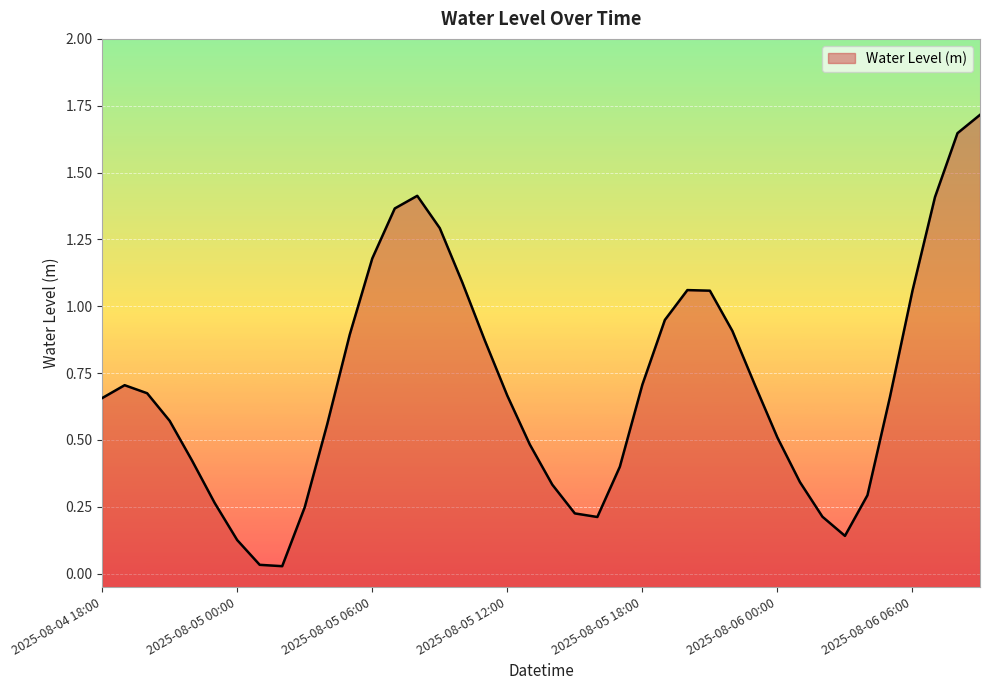

What position from the left is 2025-08-05 01:00?

8